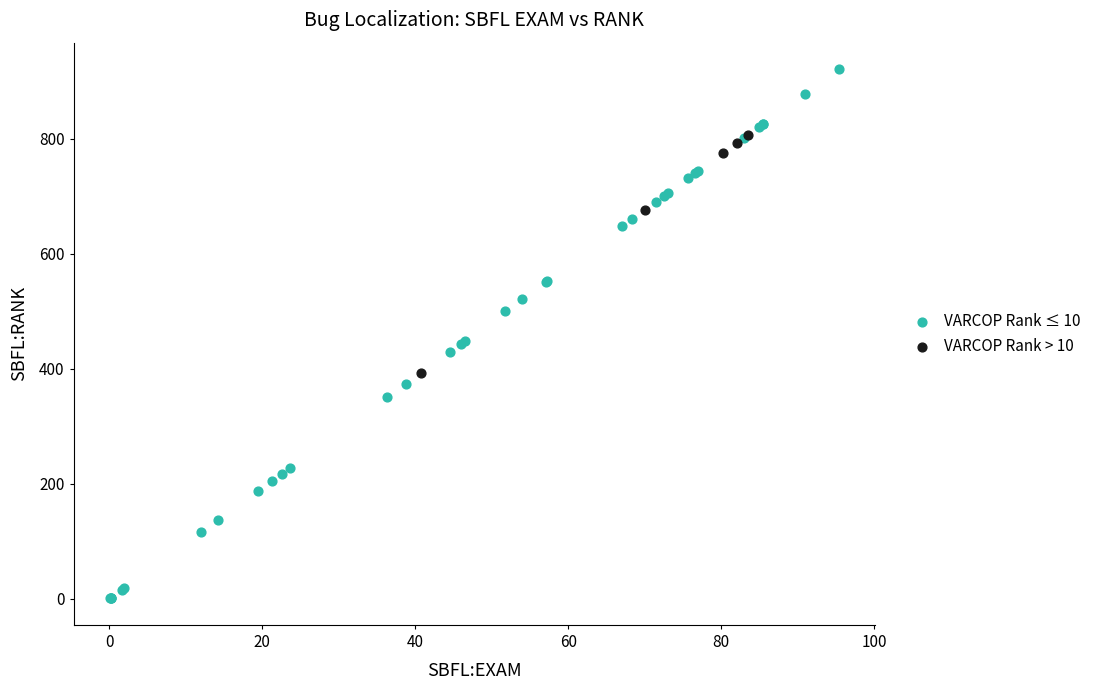

Which series contains the lowest Y value?

VARCOP Rank ≤ 10